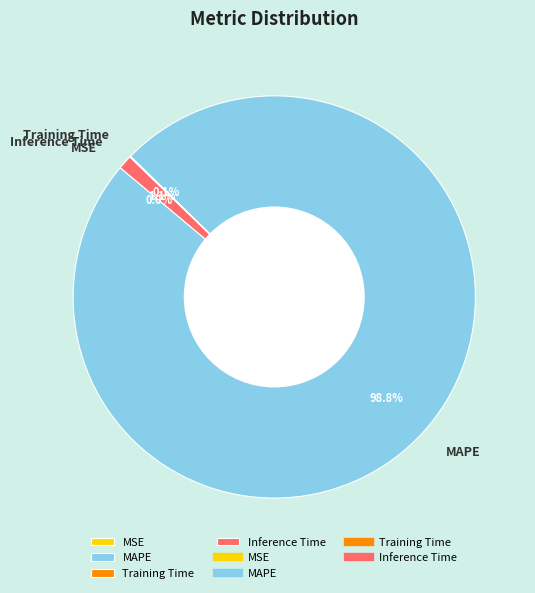

Which category accounts for the majority?

MAPE